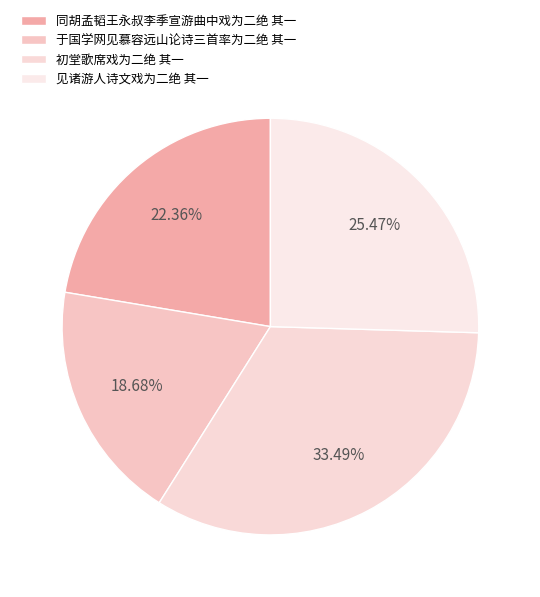

Combined, what portion of the pie is 初堂歌席戏为二绝 其一 and 于国学网见慕容远山论诗三首率为二绝 其一?

52.2%